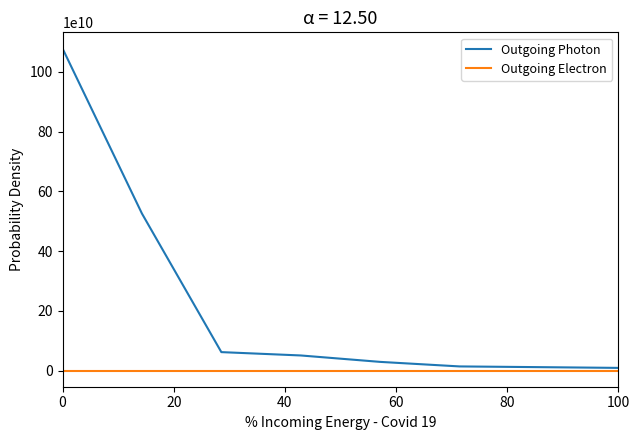

Which series has the widest spread of values?

Outgoing Photon